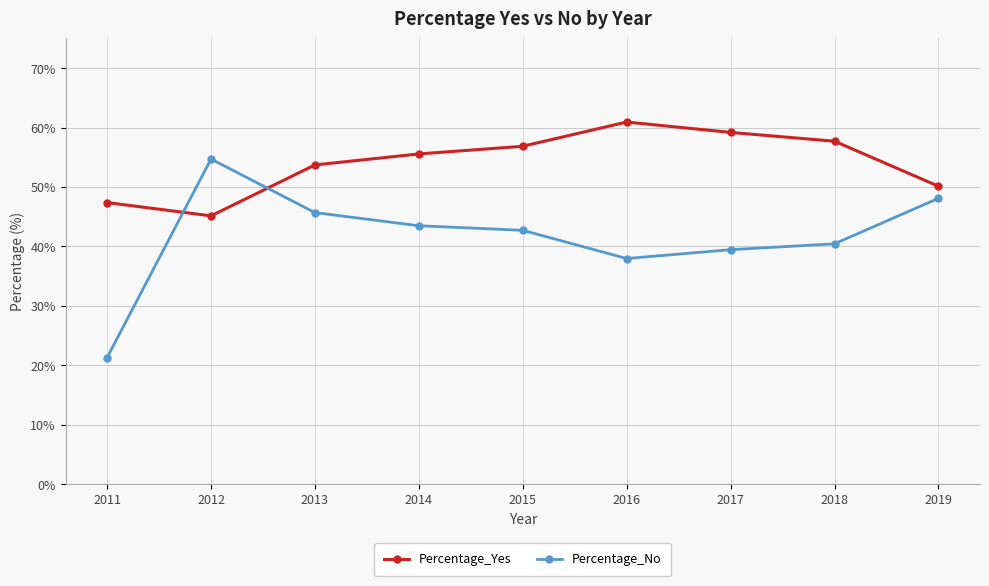

Which series changed the most between 2012 and 2018?

Percentage_No